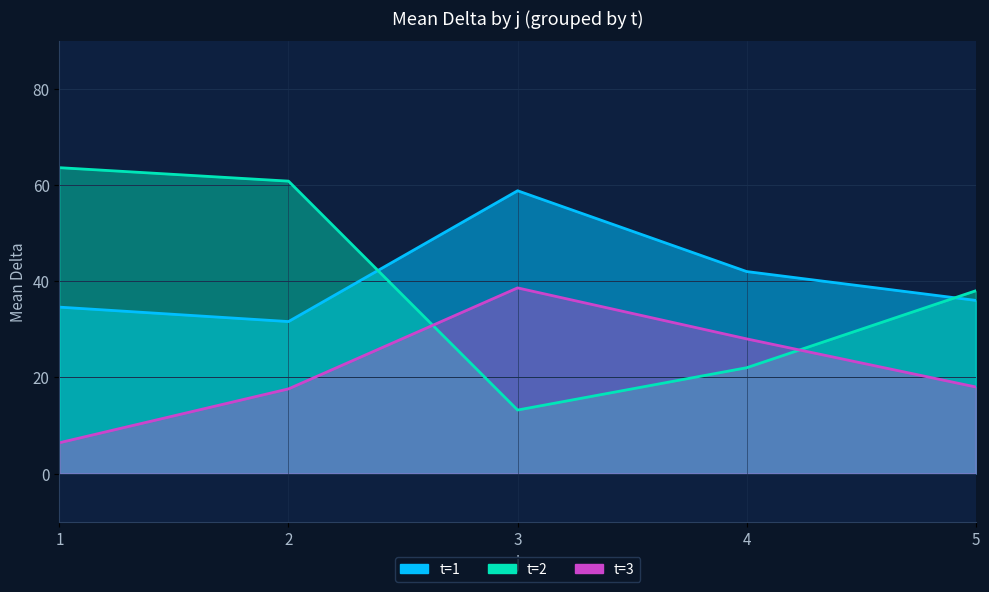

What is the approximate value of delta_mean at 4?

42.6